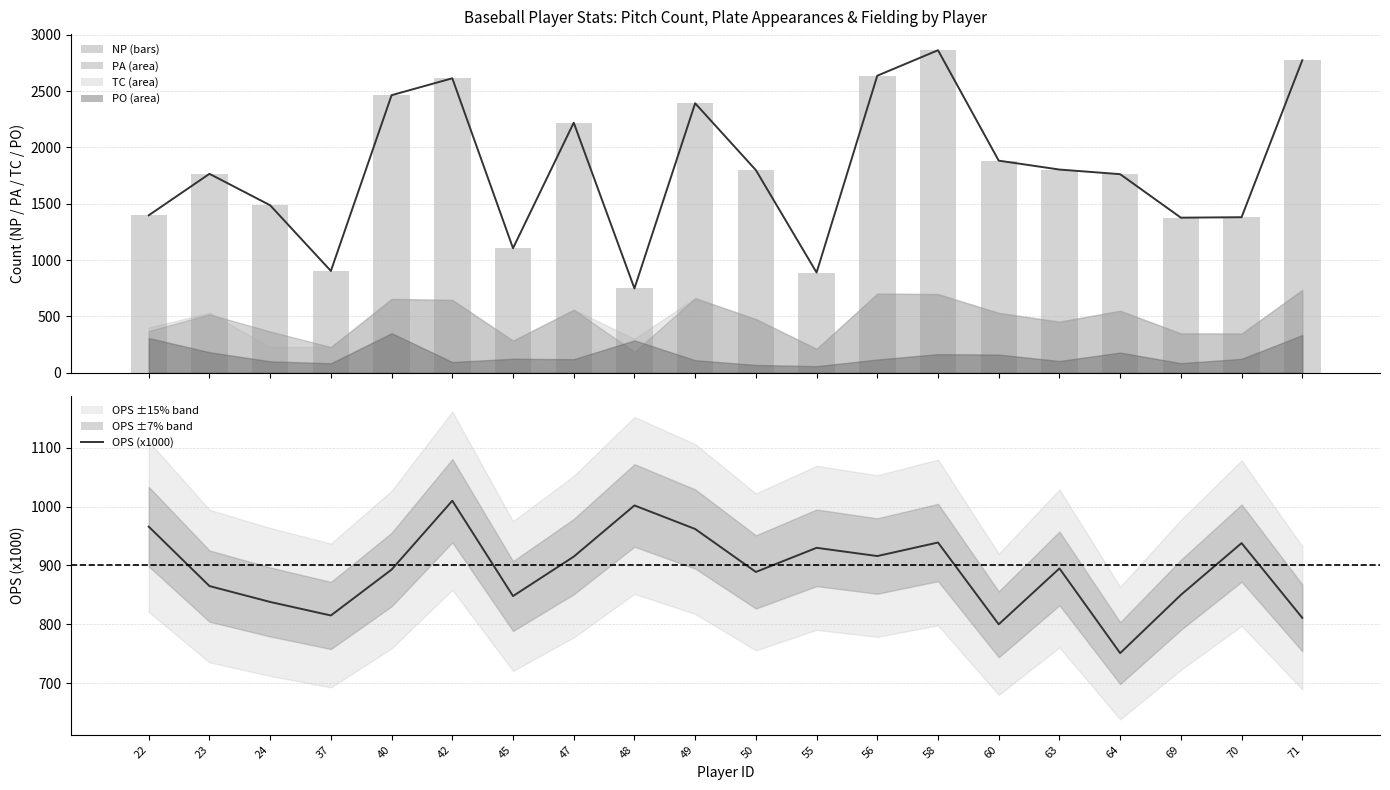

The value of NP at 42 is 1494. True or false?

False